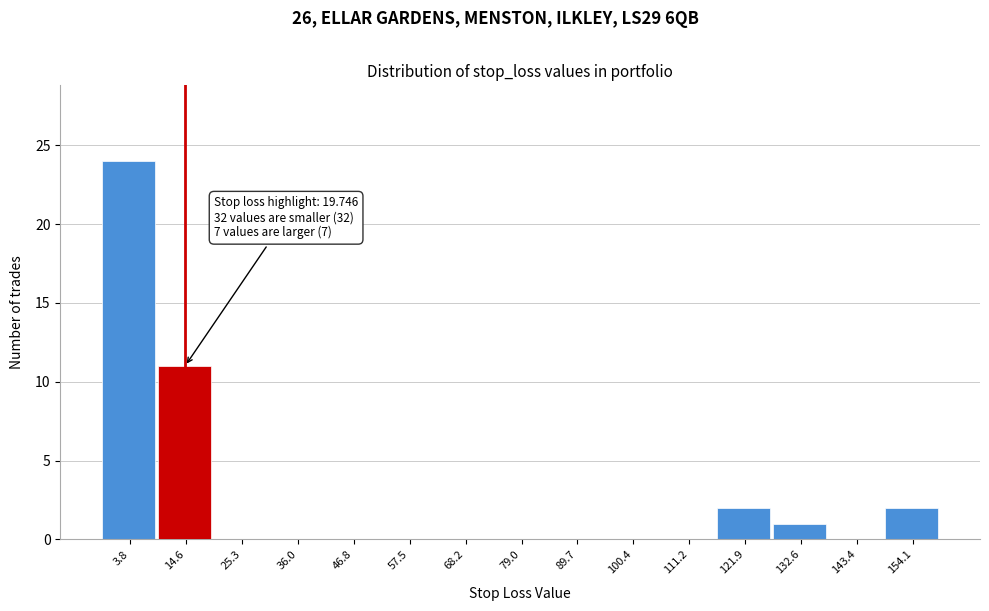

Reading left to right, list all the values displayed in this chart.

3.8=24	14.6=11	25.3=0	36.0=0	46.8=0	57.5=0	68.2=0	79.0=0	89.7=0	100.4=0	111.2=0	121.9=2	132.6=1	143.4=0	154.1=2